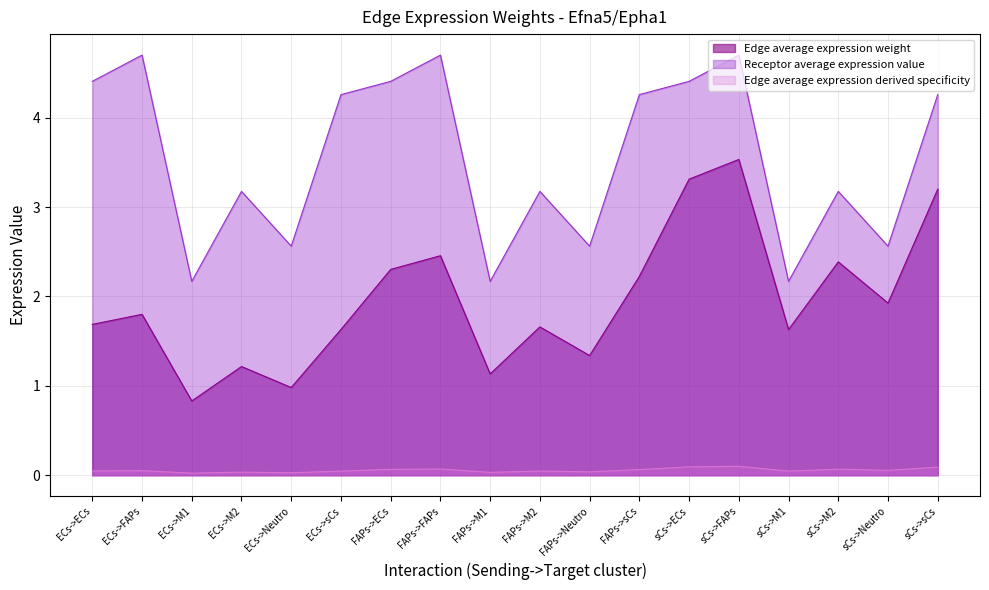

Which category has the highest value across all series?

ECs->FAPs